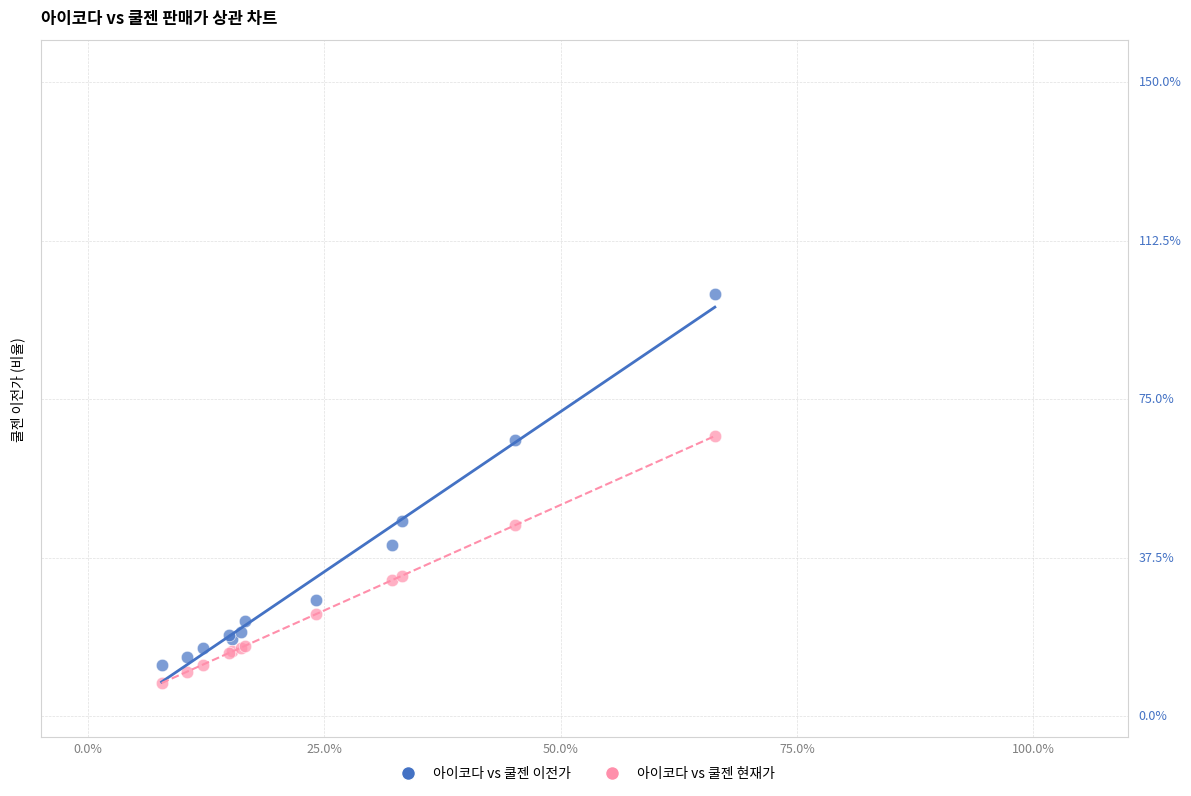

Which series has the widest spread of Y values?

아이코다 vs 쿨젠 이전가